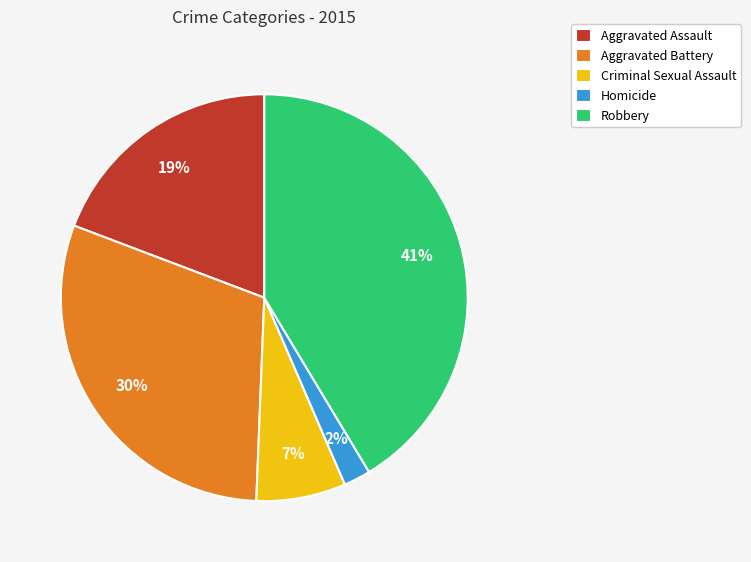

Which has a higher value, Aggravated Assault or Criminal Sexual Assault?

Aggravated Assault